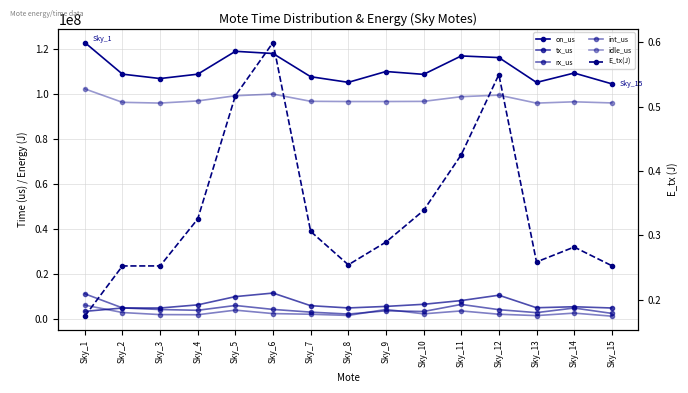

True or false: on_us has more than 1 interior local peaks.

True